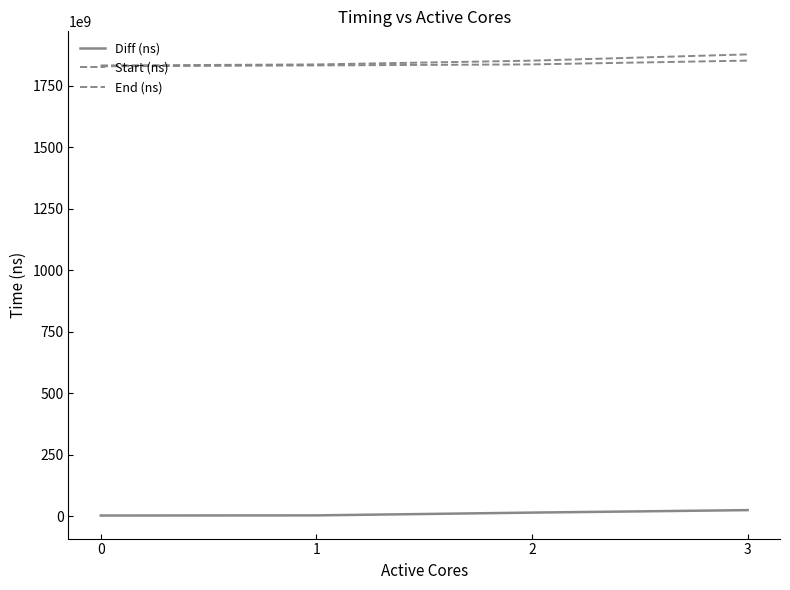

What is the total value across all series at 1?

3674806526988